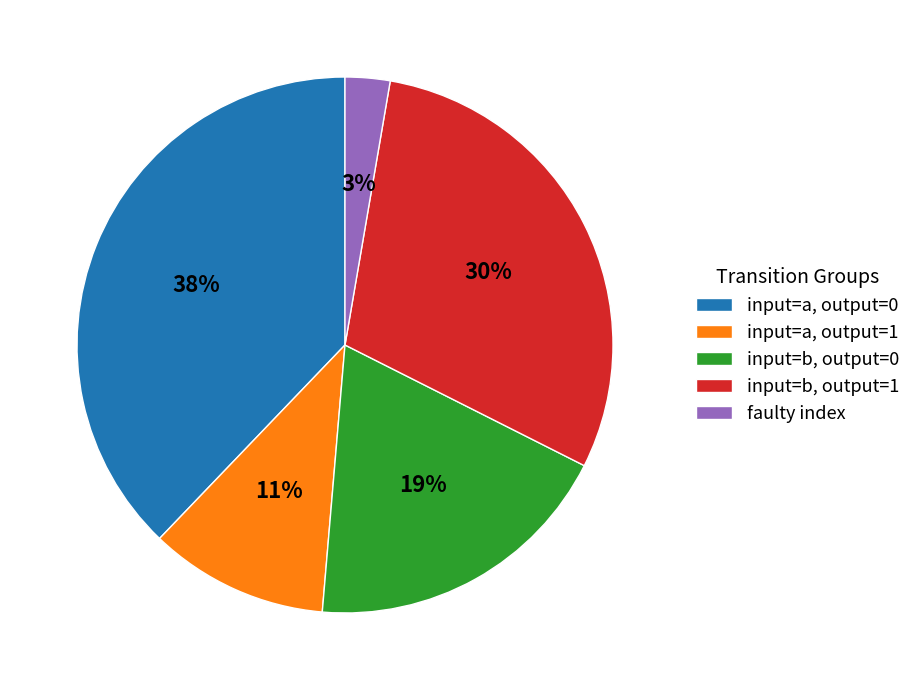

Does faulty index account for over 50% of the chart?

No